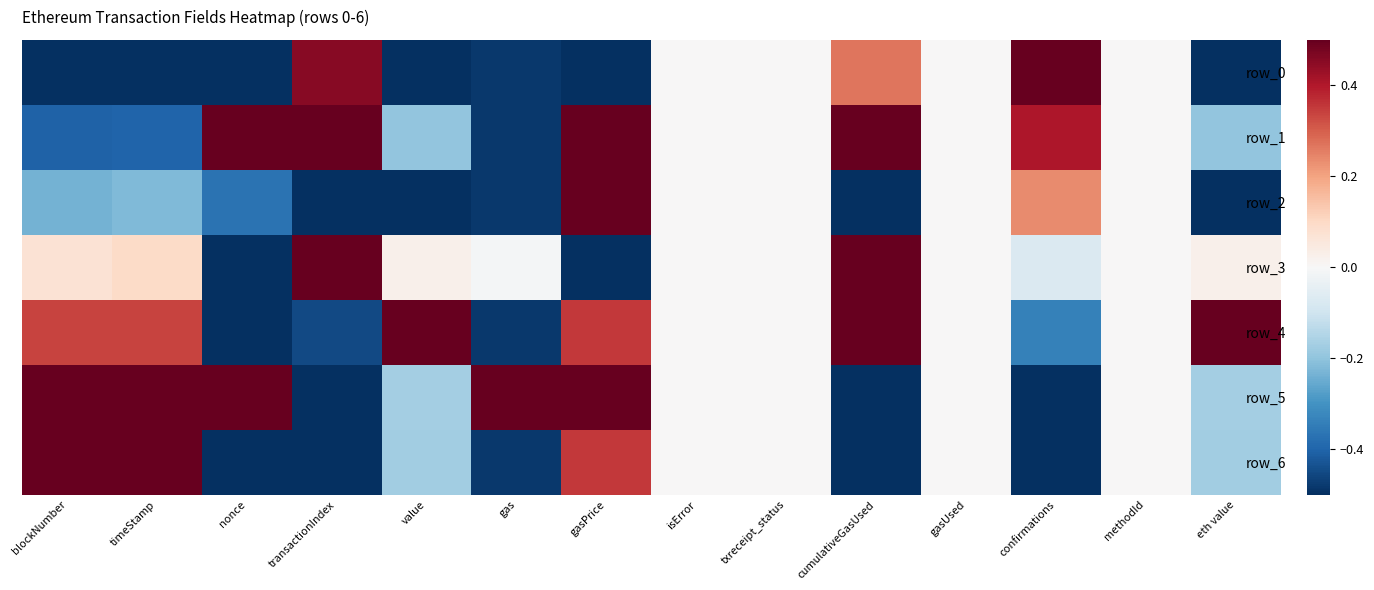

Rank the categories by row_4 value from highest to lowest.

value, cumulativeGasUsed, eth value, gasPrice, timeStamp, blockNumber, isError, txreceipt_status, gasUsed, methodId, confirmations, transactionIndex, gas, nonce